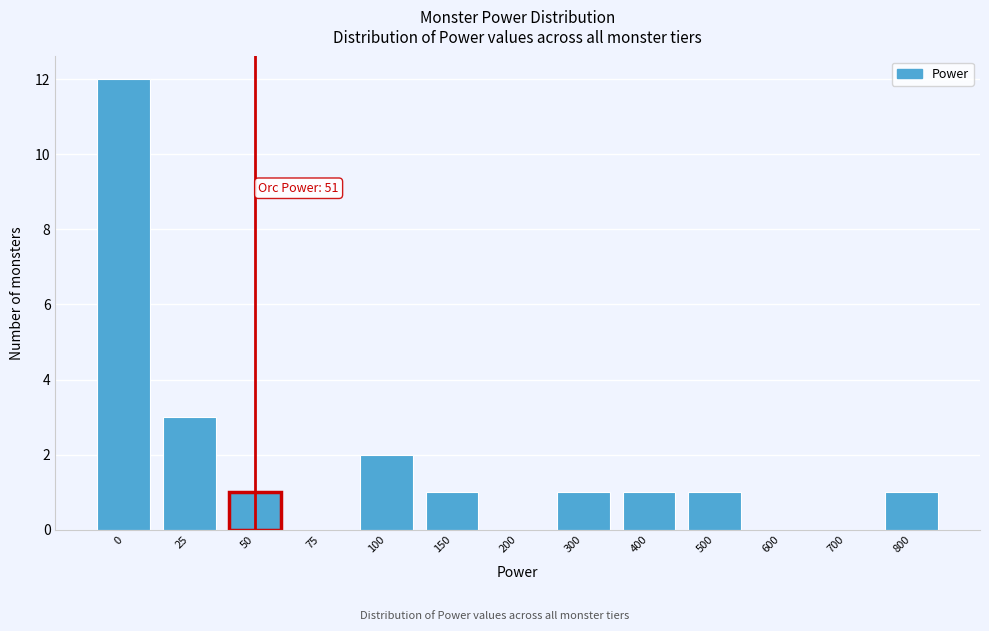

Reading left to right, transcribe all the data shown in this chart.

0=12	25=3	50=1	75=0	100=2	150=1	200=0	300=1	400=1	500=1	600=0	700=0	800=1